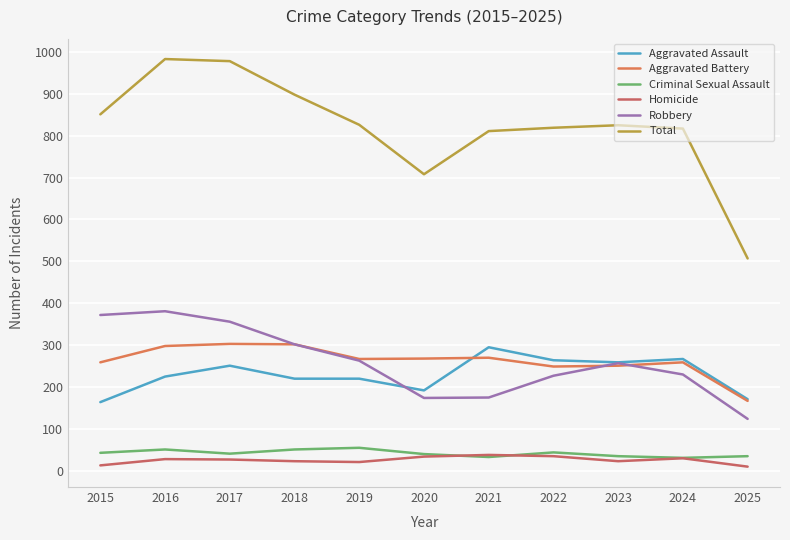

True or false: Homicide and Robbery intersect in this chart.

False